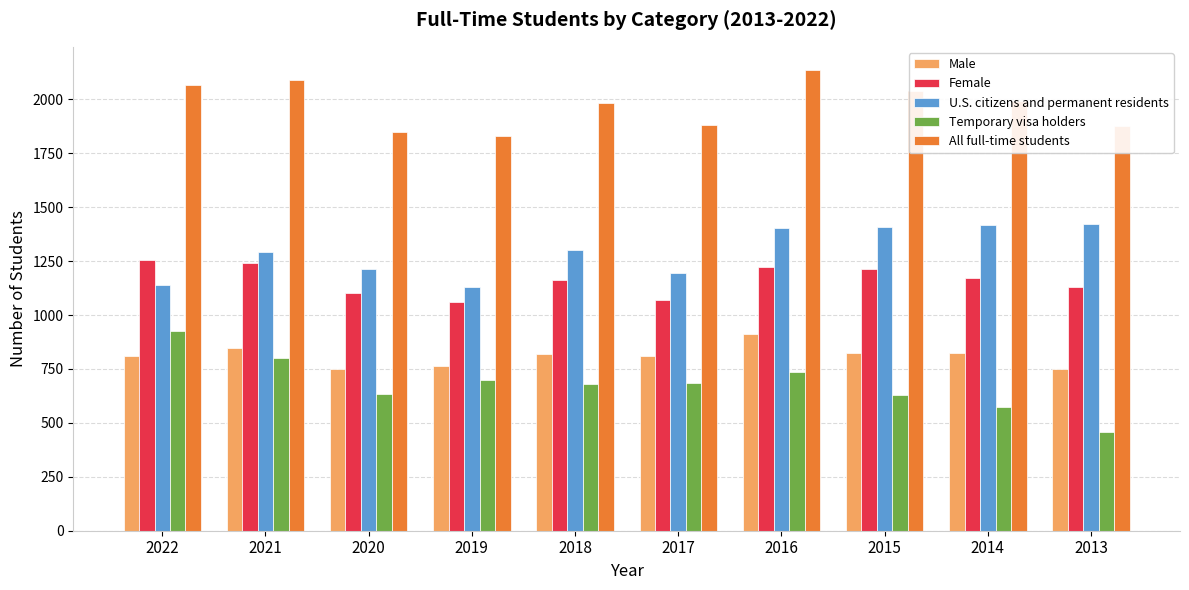

What is the difference between the highest and lowest values at 2017?

1196